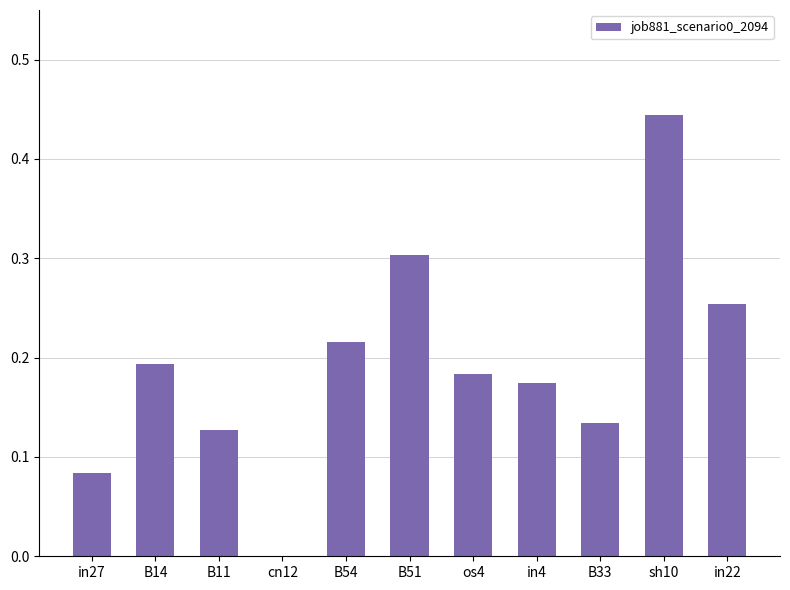

What is the sum of all values?

2.1